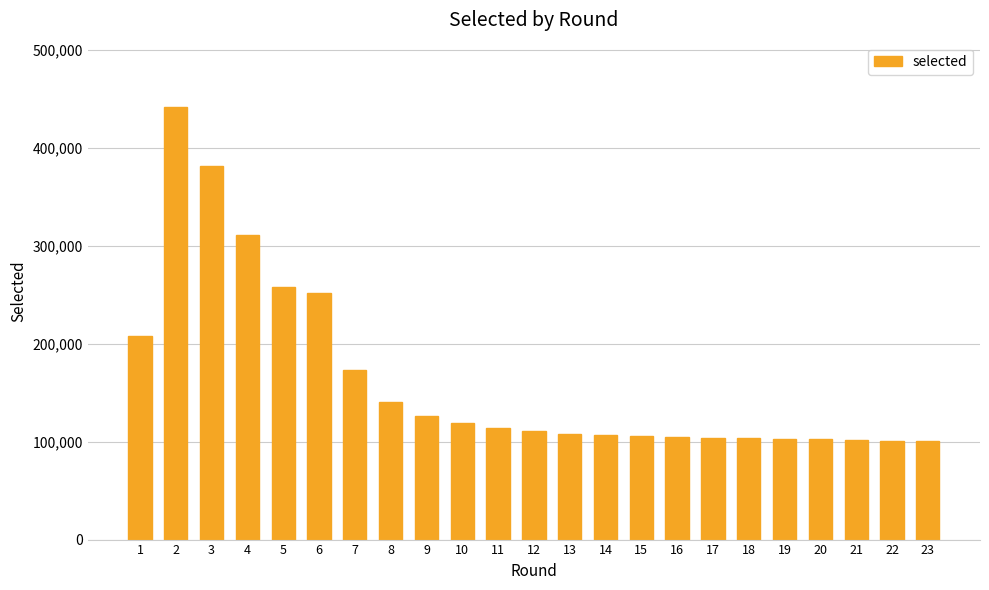

True or false: the data shows 422868 at 4.

False